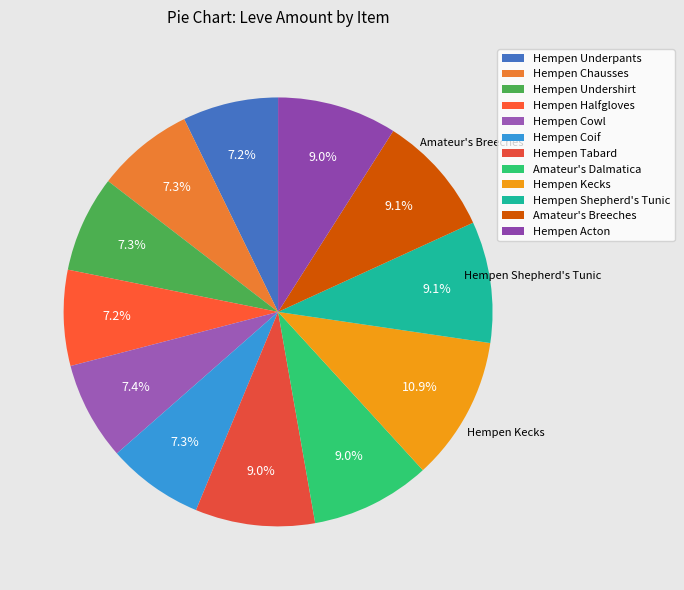

To the nearest percent, what portion does Hempen Acton represent?

9%